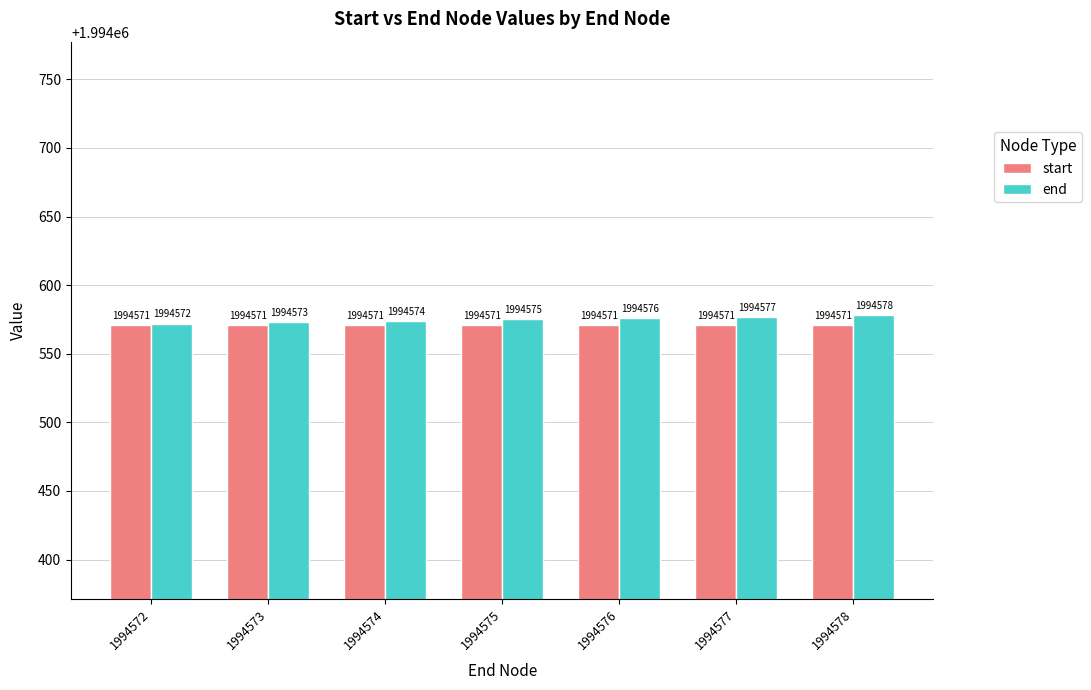

How many data points does each series have?

7